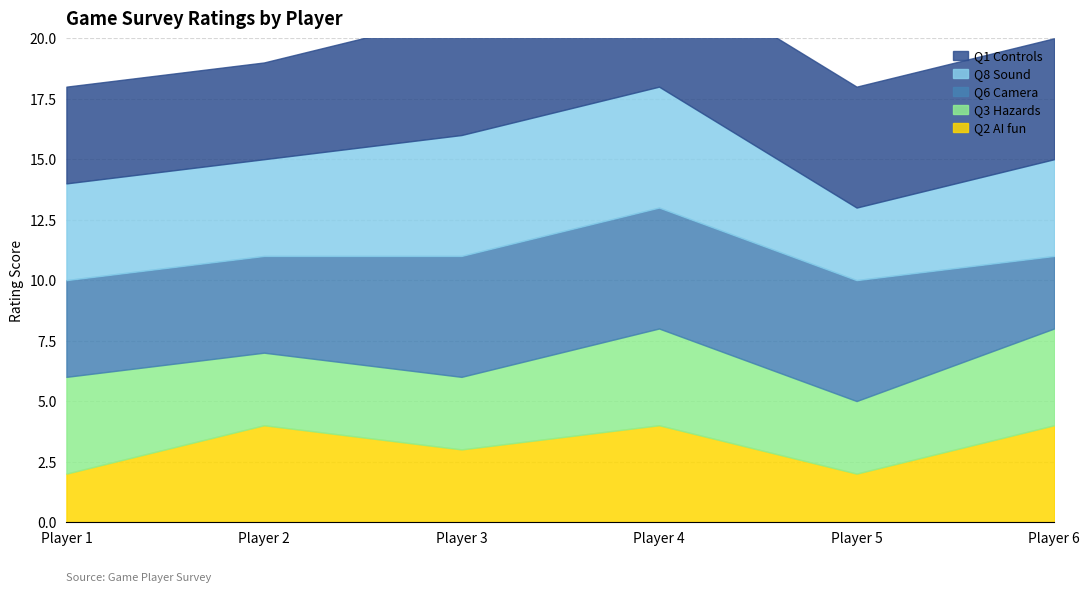

List the series in order of their peak value, highest first.

Q6 Camera, Q8 Sound, Q1 Controls, Q2 AI fun, Q3 Hazards